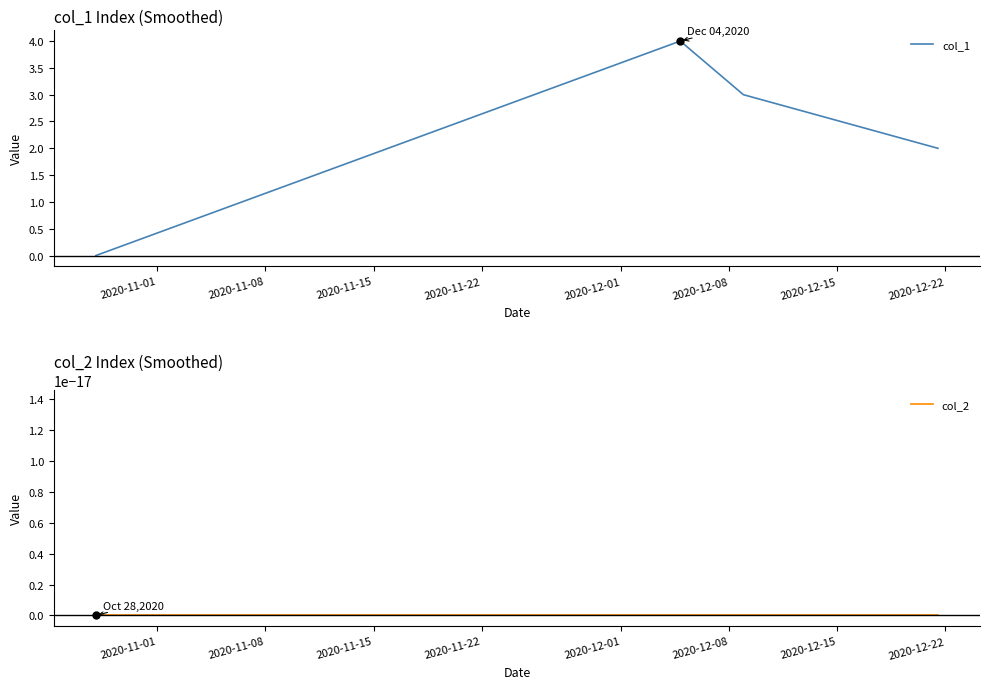

What is the difference between the maximum and second lowest values in the col_1 series?

2